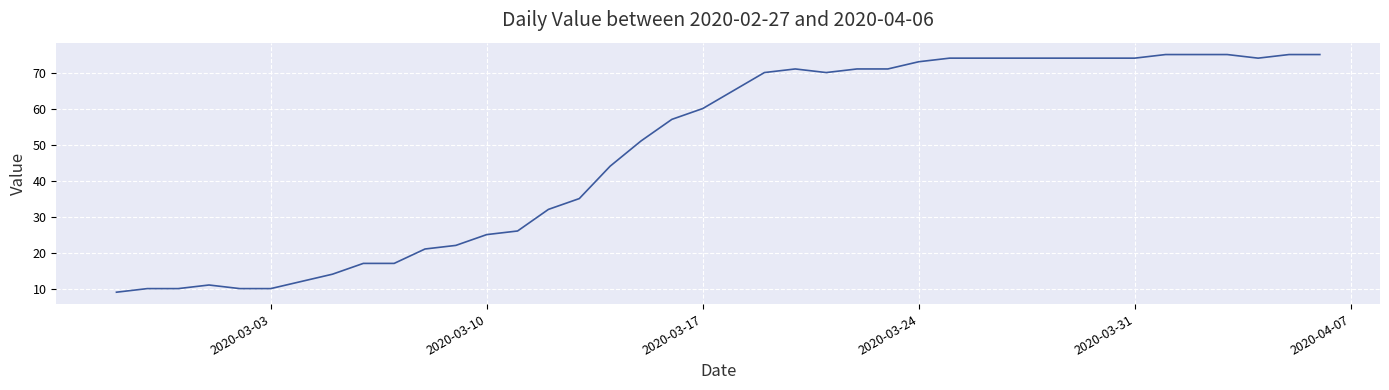

What is the smallest value displayed?

9